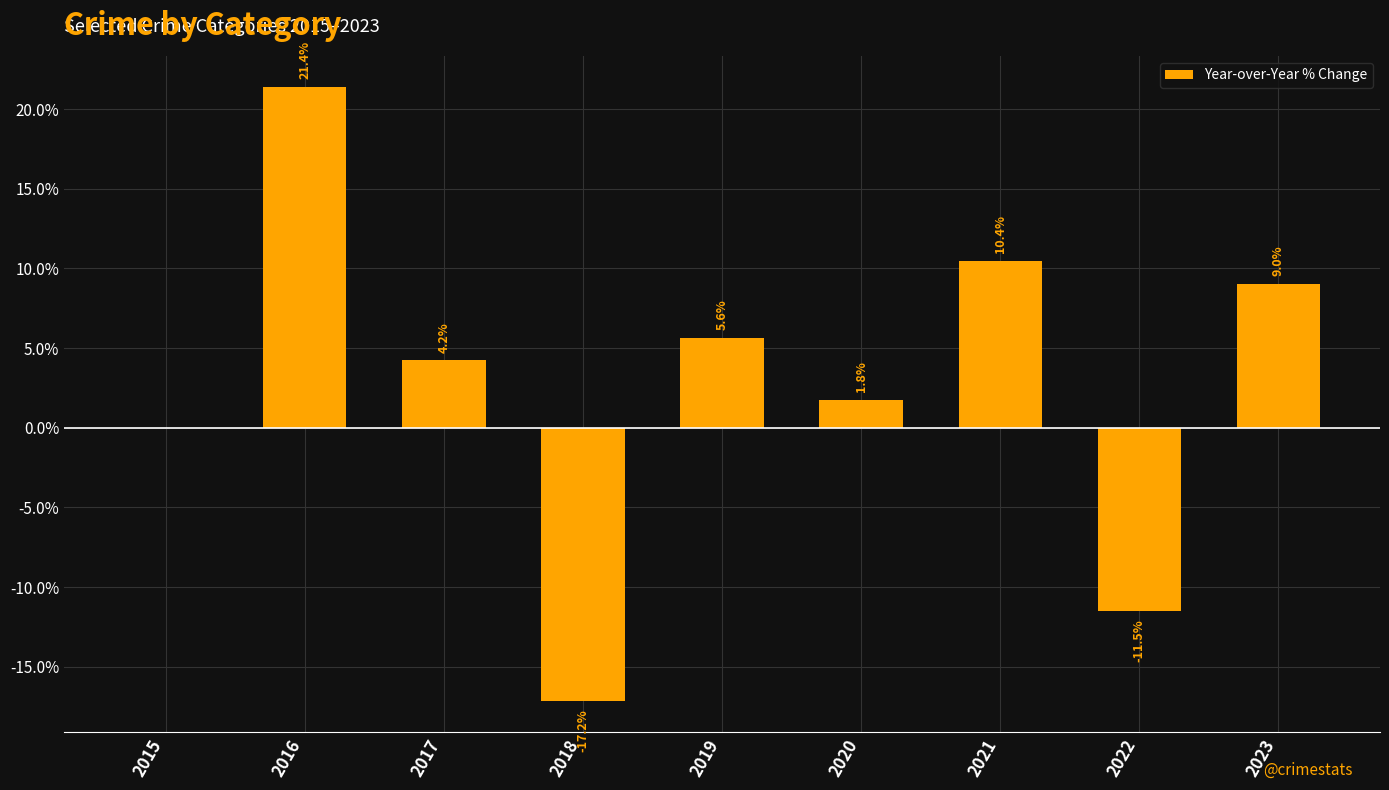

What is the sum of the values at 2021 and 2016?

31.9